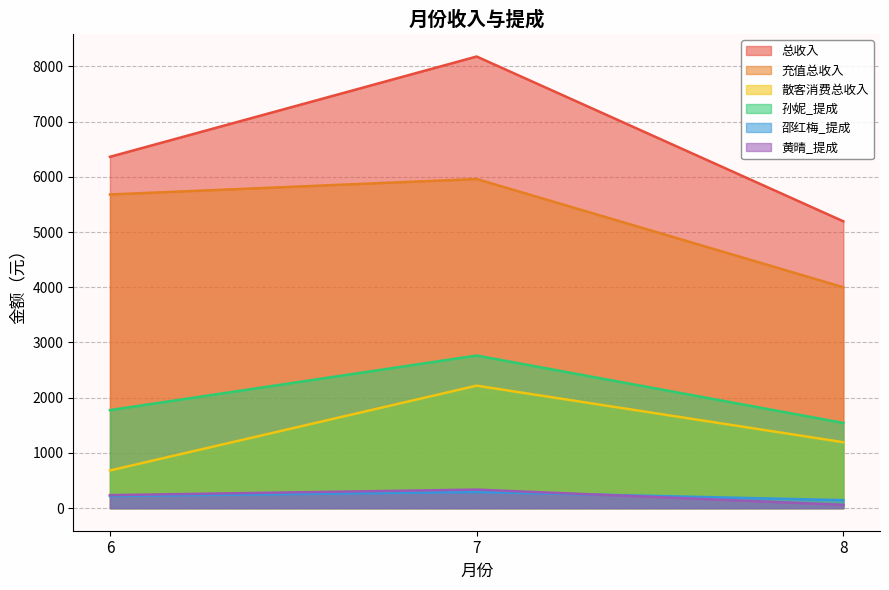

At which category is the sum across all series the highest?

7